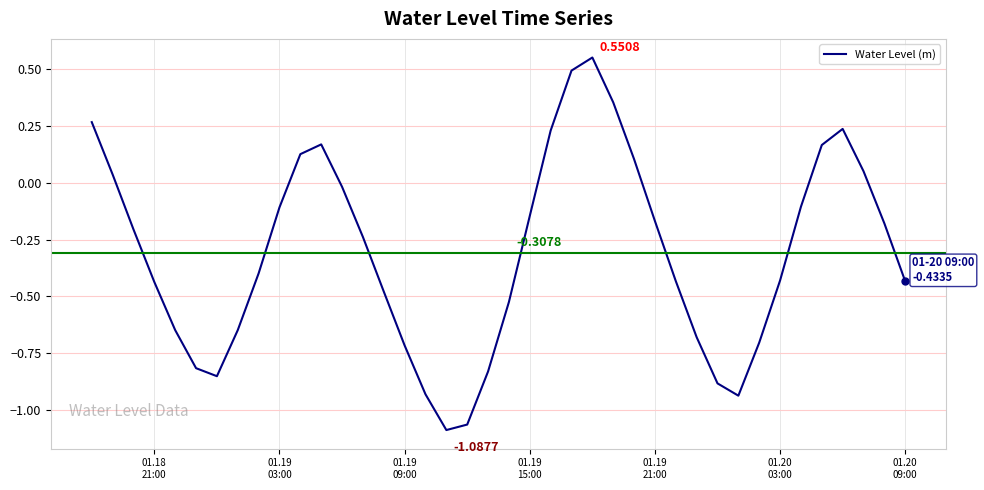

How many positive values are there?

12